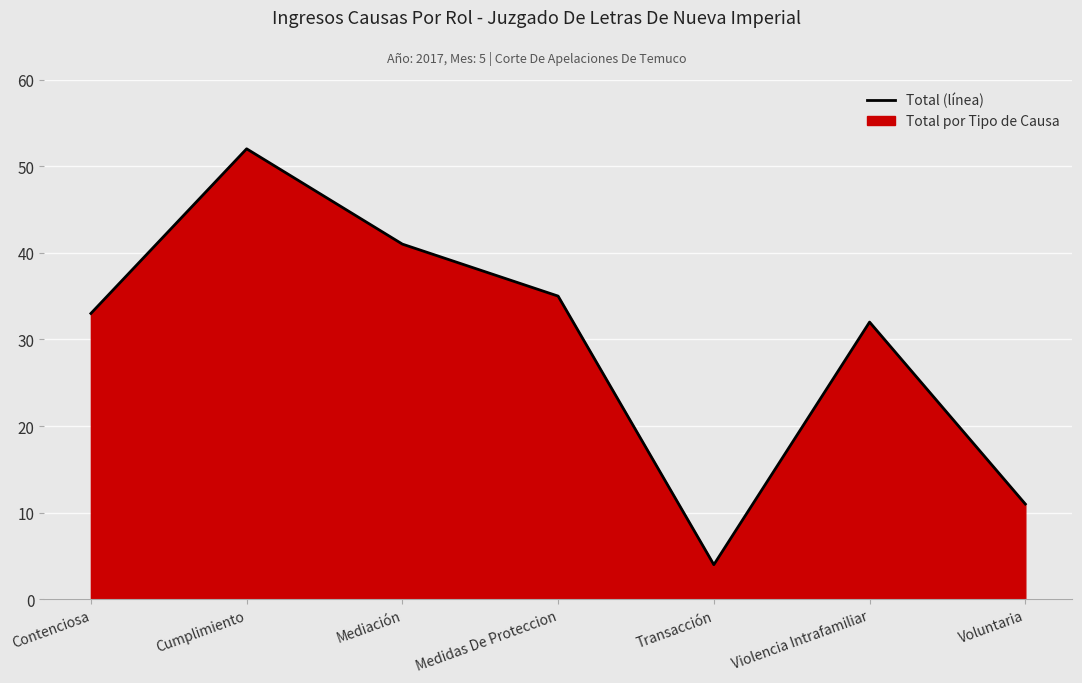

List the labels in order of value, smallest first.

Transacción, Voluntaria, Violencia Intrafamiliar, Contenciosa, Medidas De Proteccion, Mediación, Cumplimiento